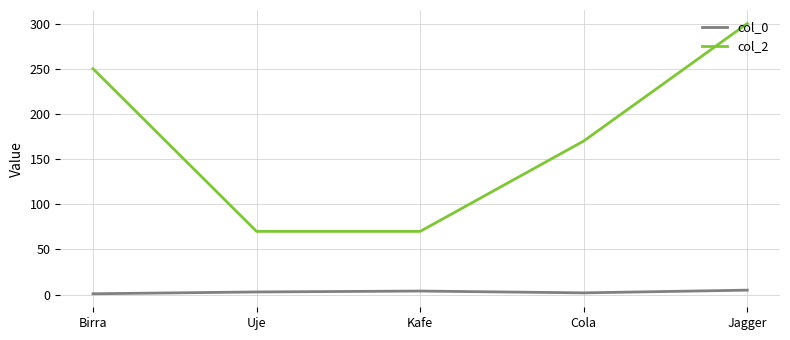

True or false: col_0 and col_2 cross at least once.

False